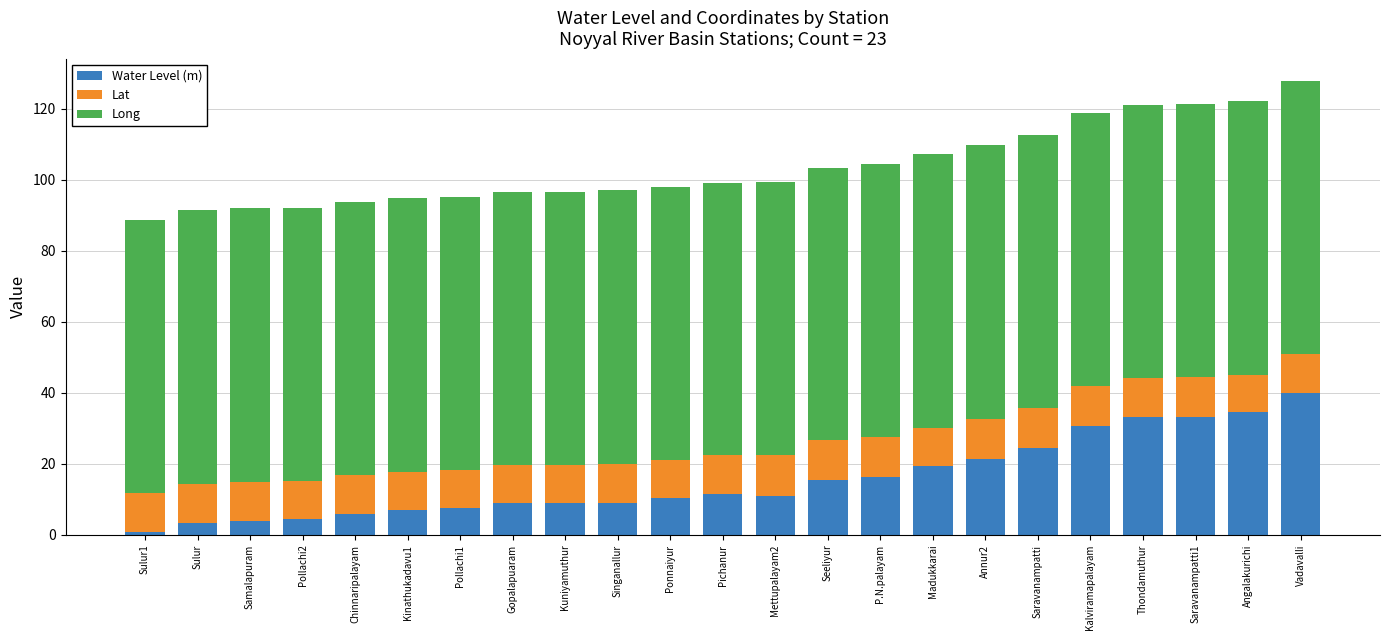

True or false: Water Level (m) has a value of 6.0 at Chinnaripalayam.

True